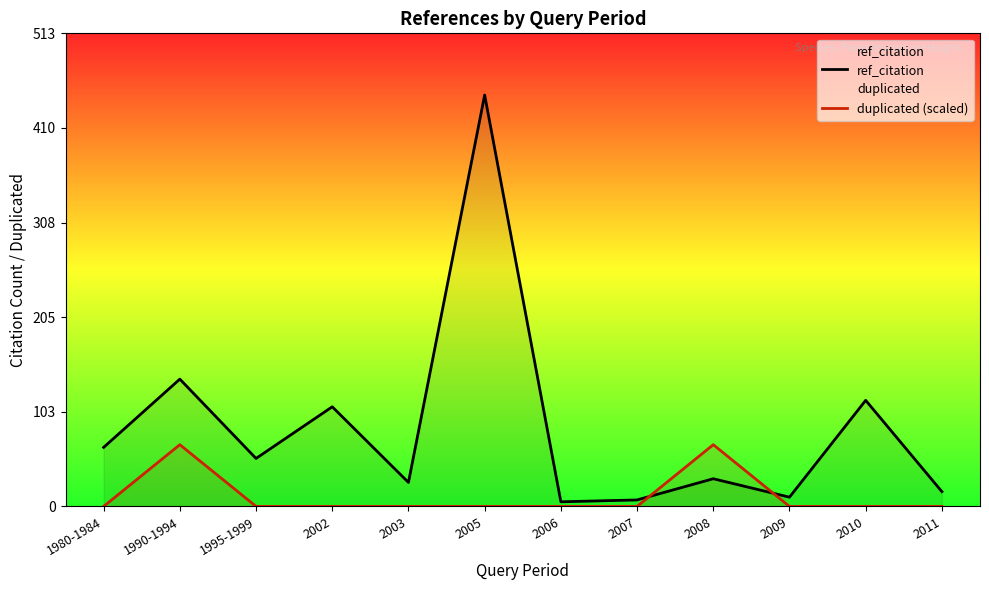

List the series in order of their peak value, highest first.

ref_citation, duplicated (scaled)